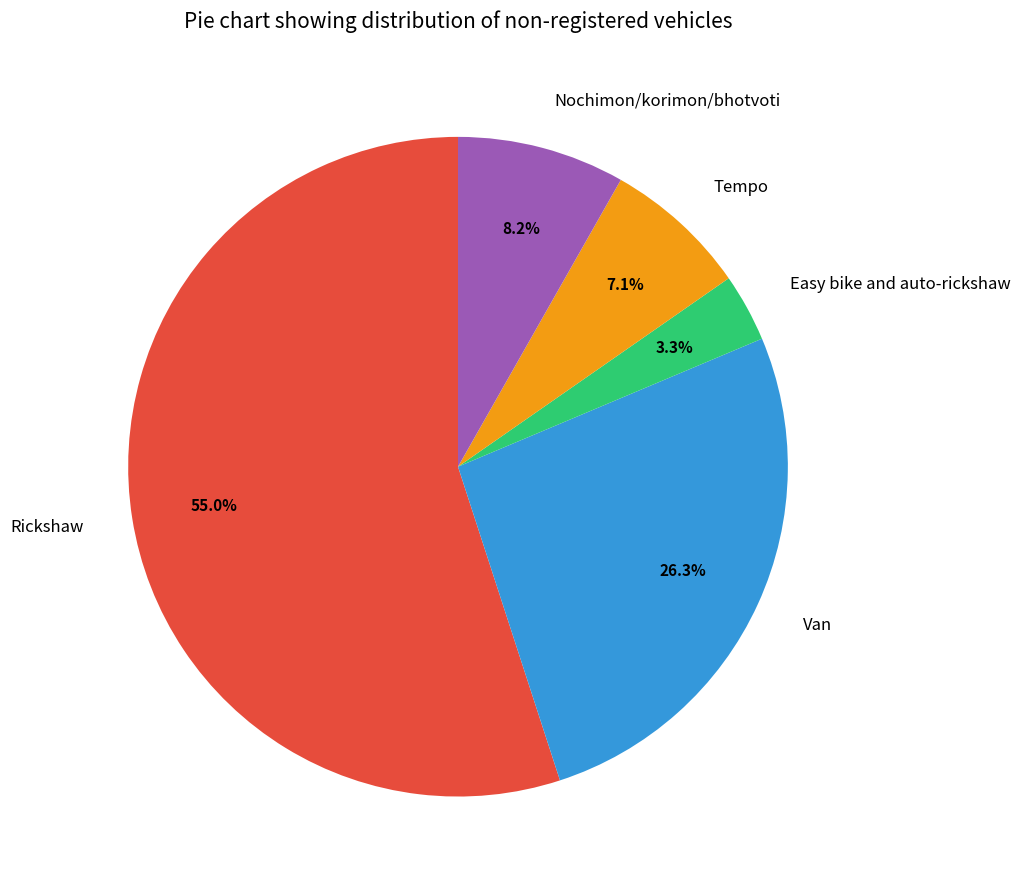

To the nearest percent, what percentage of the pie is Easy bike and auto-rickshaw?

3%